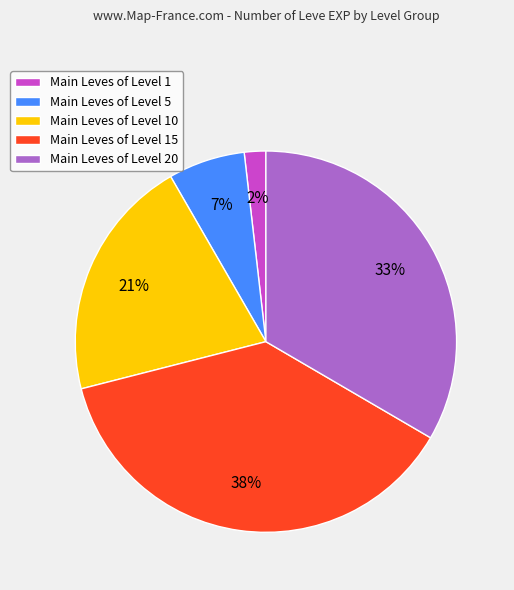

Is it true that Main Leves of Level 10 is 21% of the pie?

True